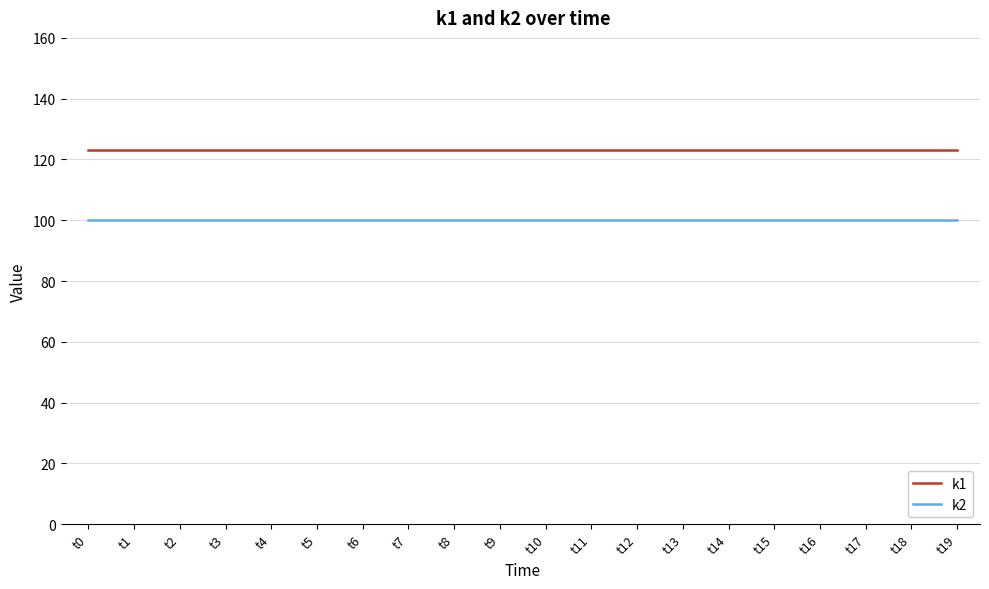

Is it true that k2 equals 31 at t10?

False